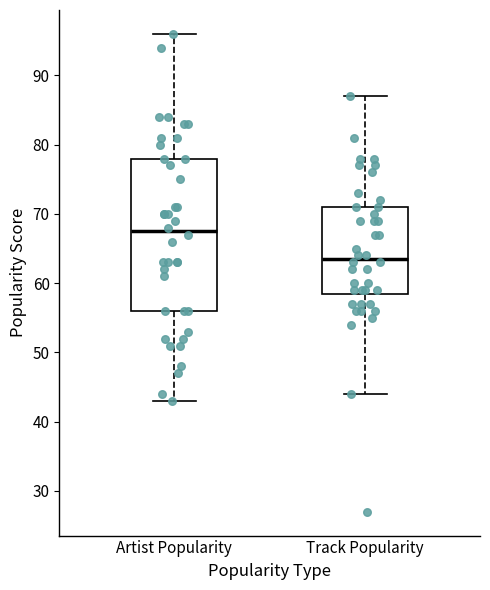

Reading left to right, read every box against the y-axis: the position of its median line, the range the box covers, and the ends of its whiskers. The values are not printed on the chart, so give them approximately, as read against the axis.

Artist Popularity: median 68, box 56 to 78, whiskers 43 to 96
Track Popularity: median 64, box 59 to 71, whiskers 44 to 87